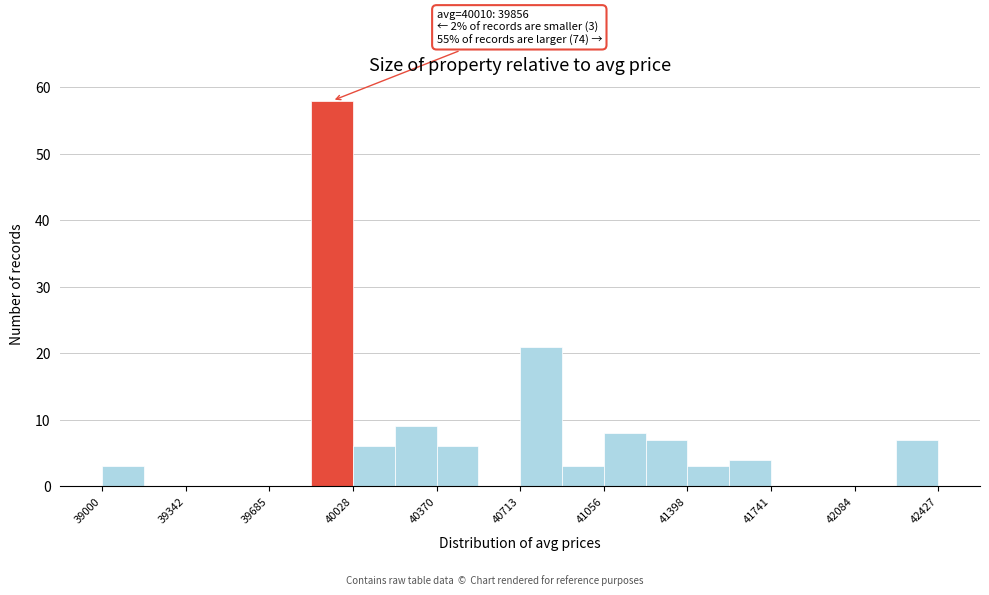

Read against the x-axis, roughly where is the centre of the tallest bar?

39950